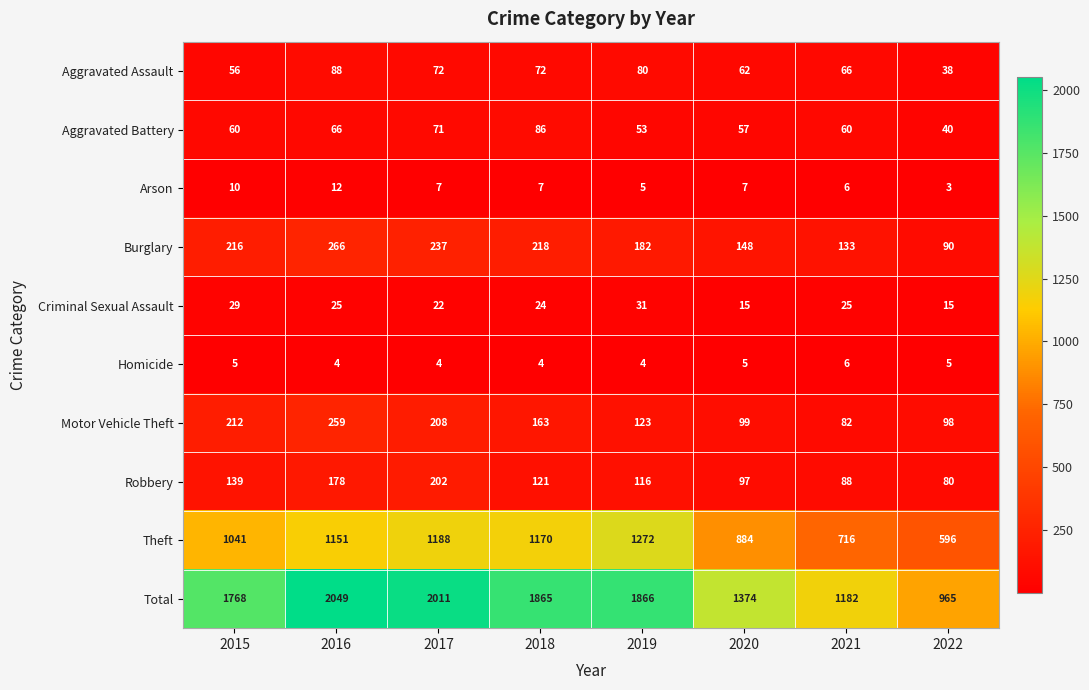

True or false: Criminal Sexual Assault has a value of 7 at 2021.

False